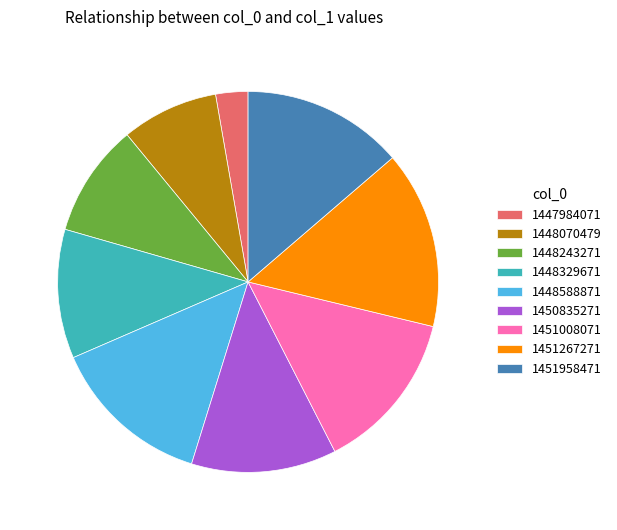

The 1448329671 slice represents 11% of the pie. True or false?

True